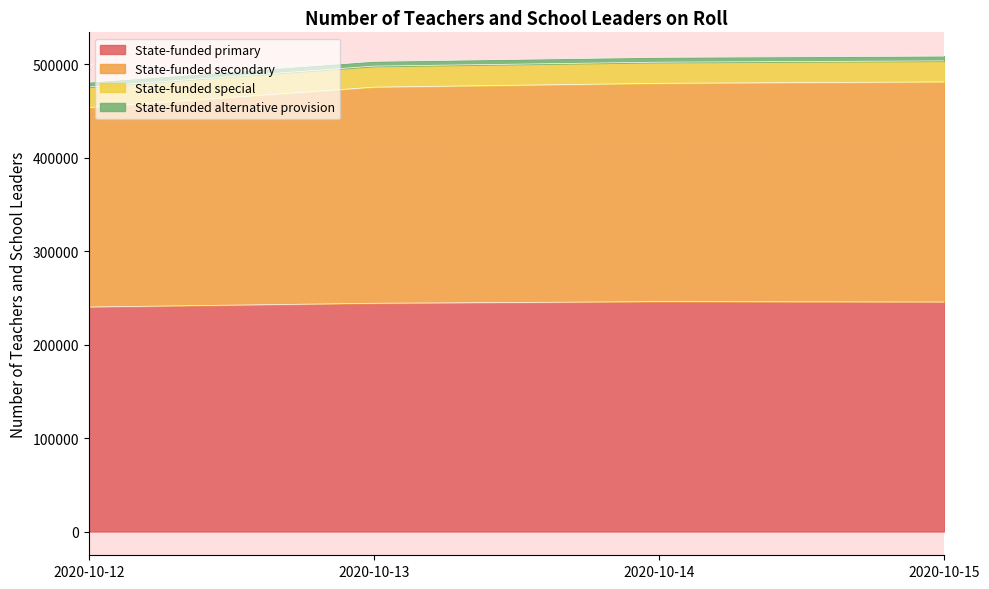

True or false: State-funded secondary has more than 0 interior local peaks.

False